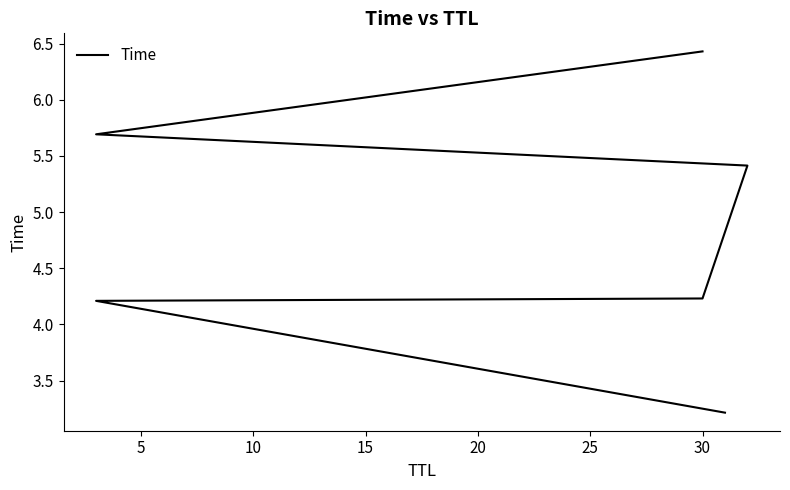

Does the chart display data point markers on the line(s)?

No